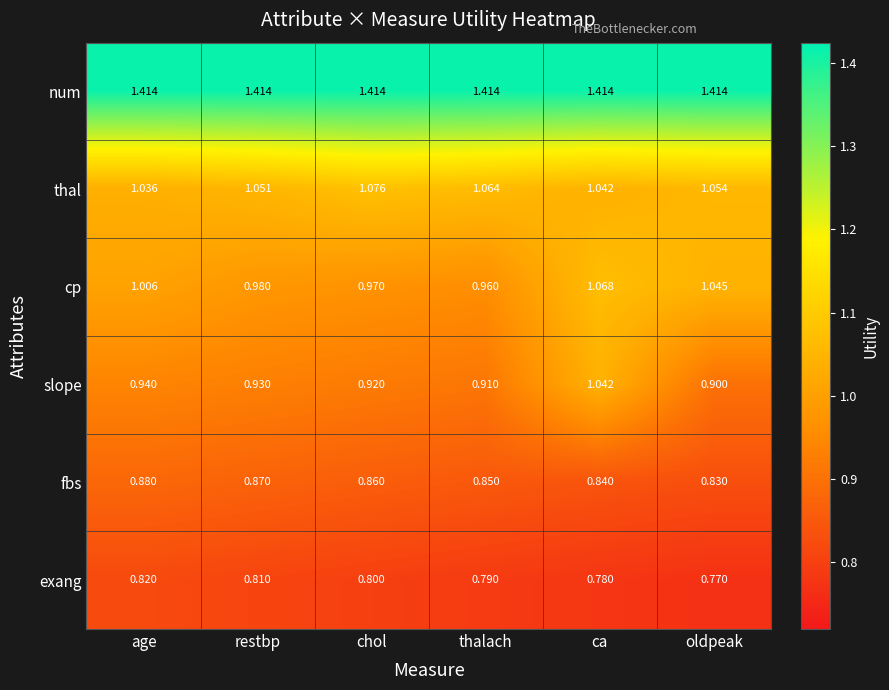

Which category has the highest value in the fbs series?

age